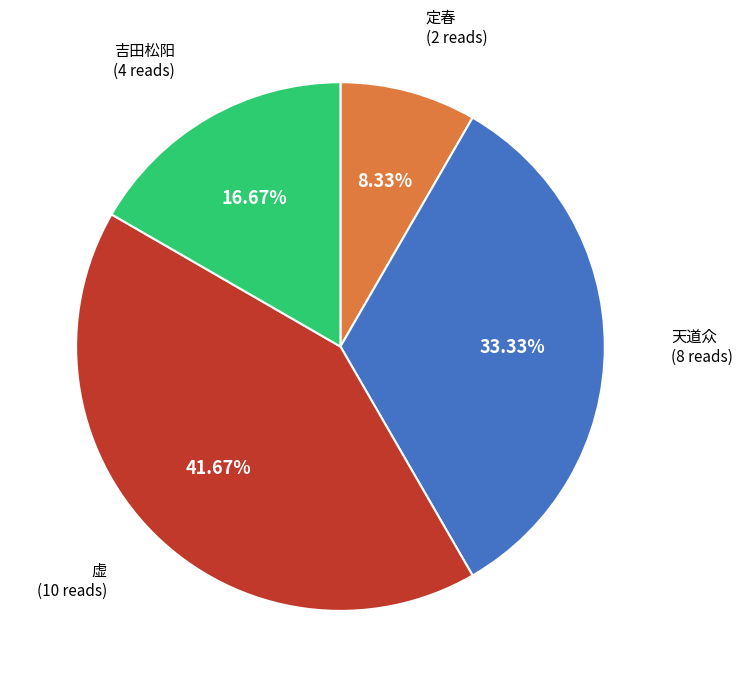

Does any single category account for the majority?

No